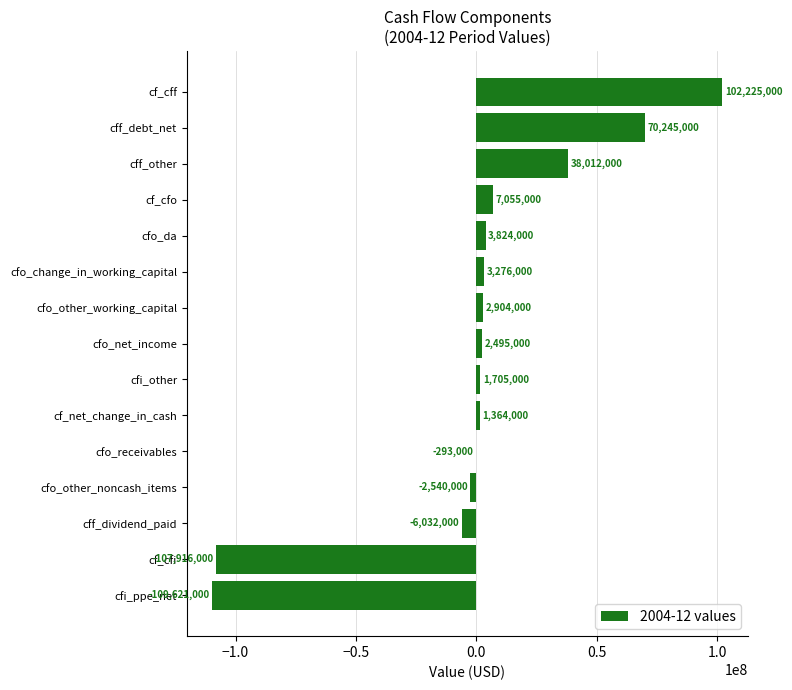

The value at cf_cfi is -31148122. True or false?

False